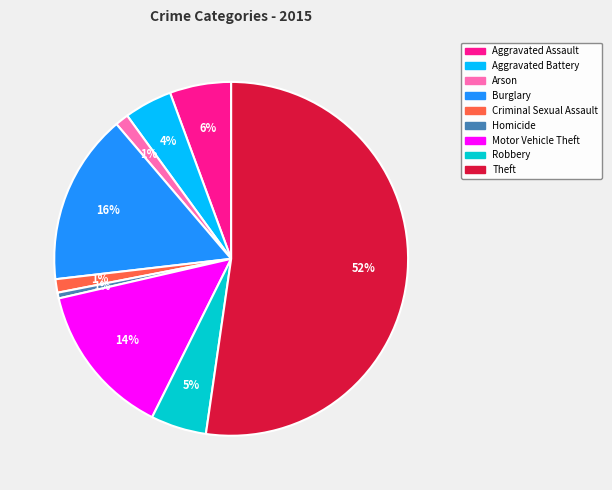

How many slices are in this pie chart?

9